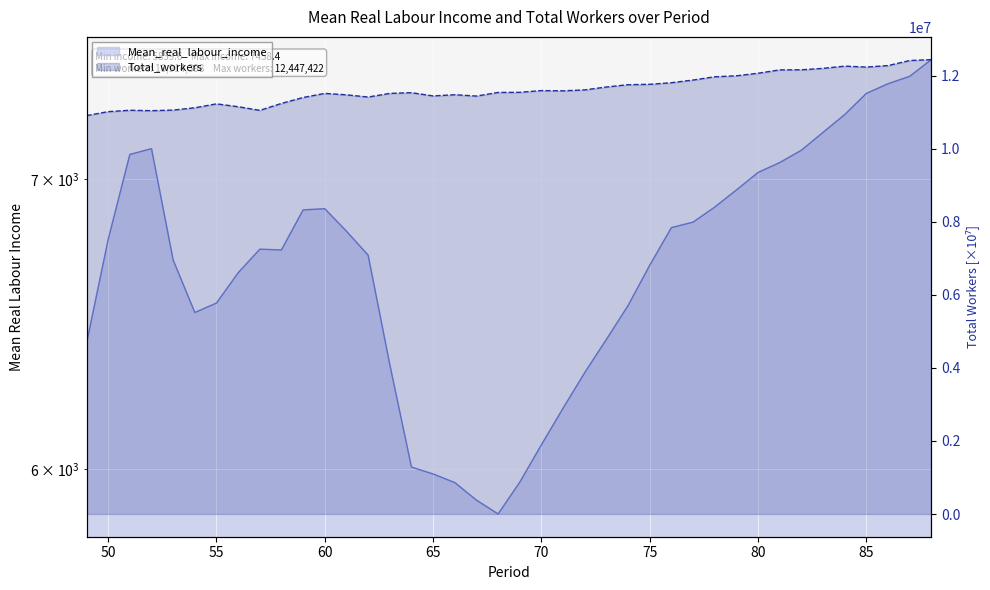

What is the difference between the Mean_real_labour_income values at 54 and 66?

563.1